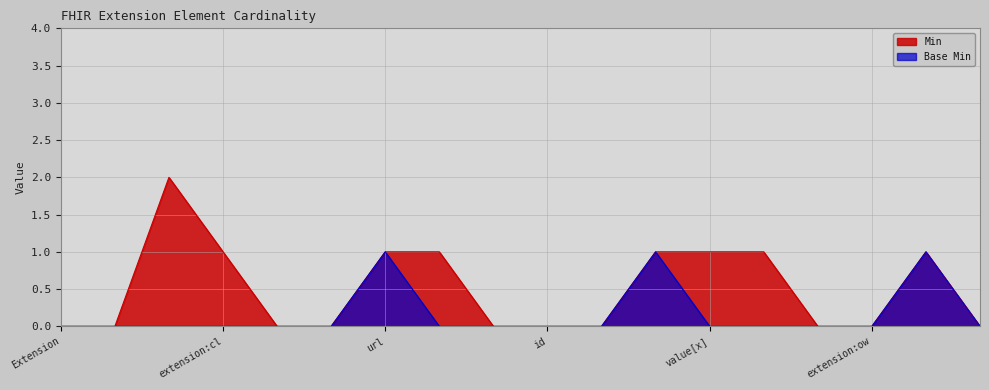

Count the Base Min values in the range 0 to 1.

18